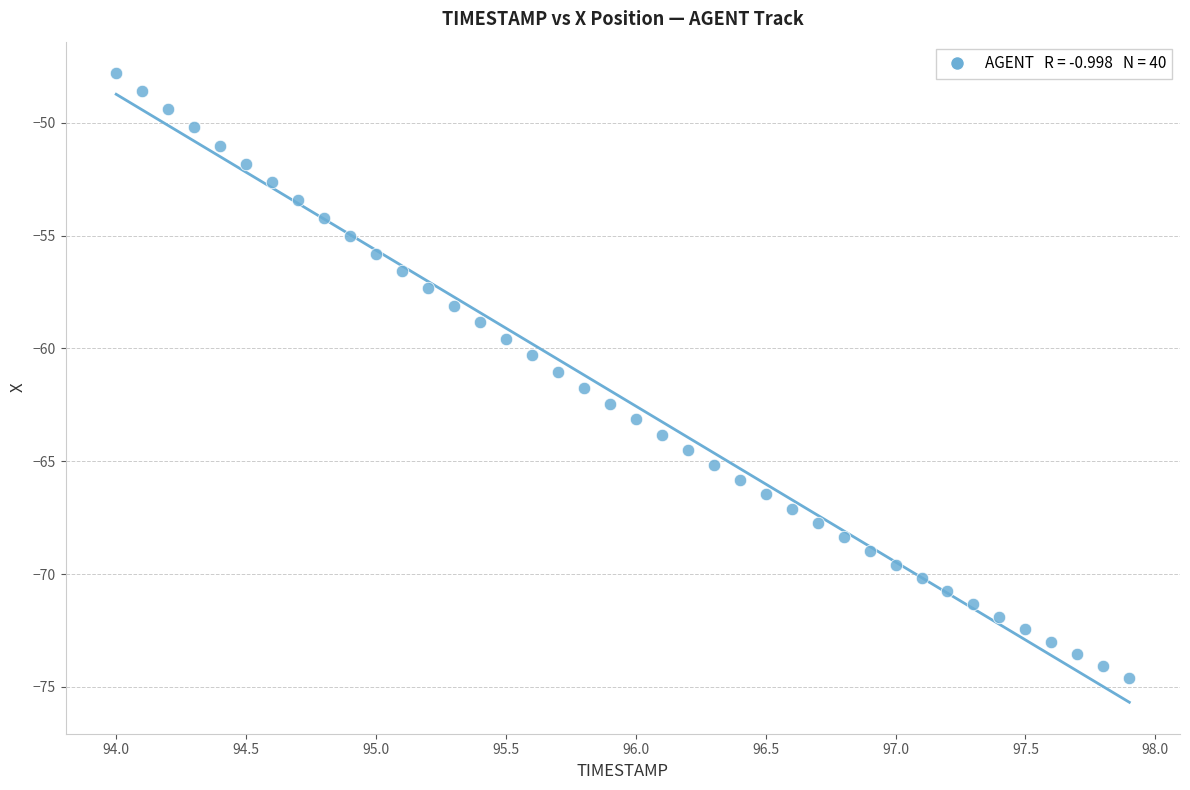

What is the range of X values (max minus min)?

3.9